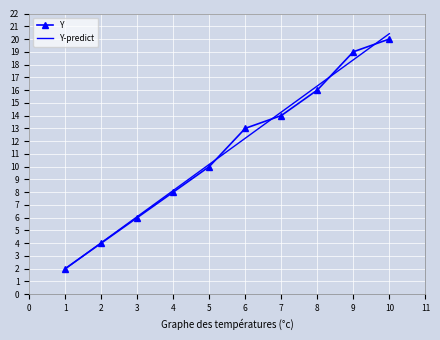

After their last crossing, which series has the higher values: Y or Y-predict?

Y-predict